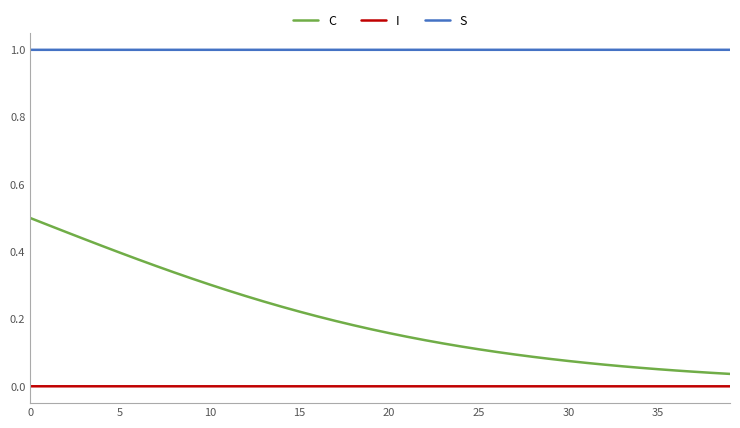

How many lines are shown in the chart?

3